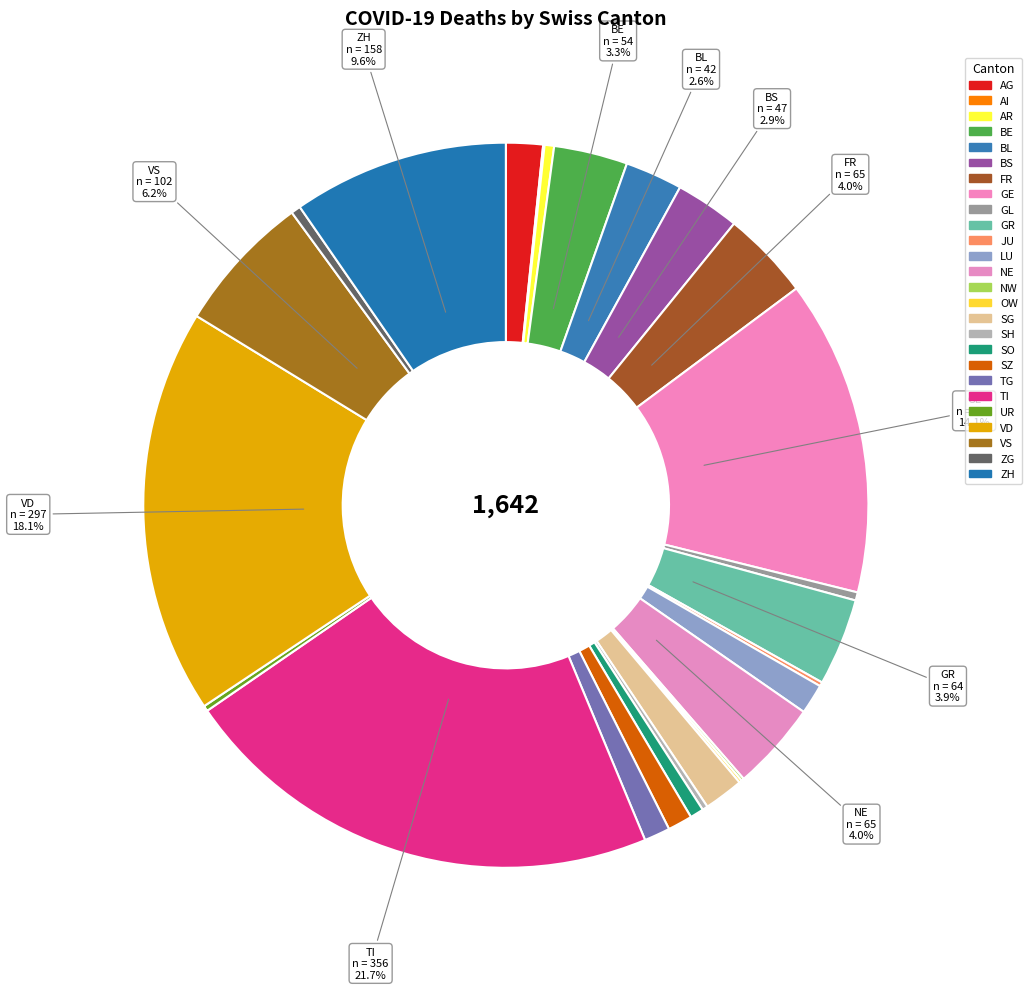

What is the smallest slice in the pie chart?

AI